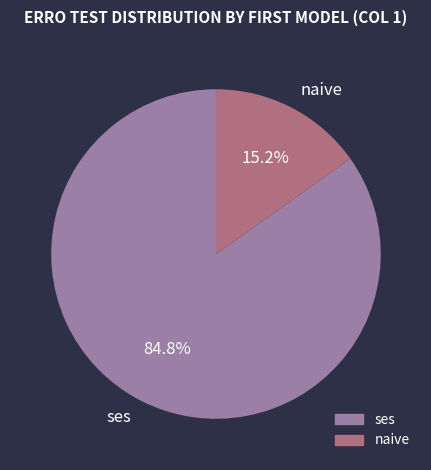

To the nearest percent, what percentage of the pie is ses?

85%